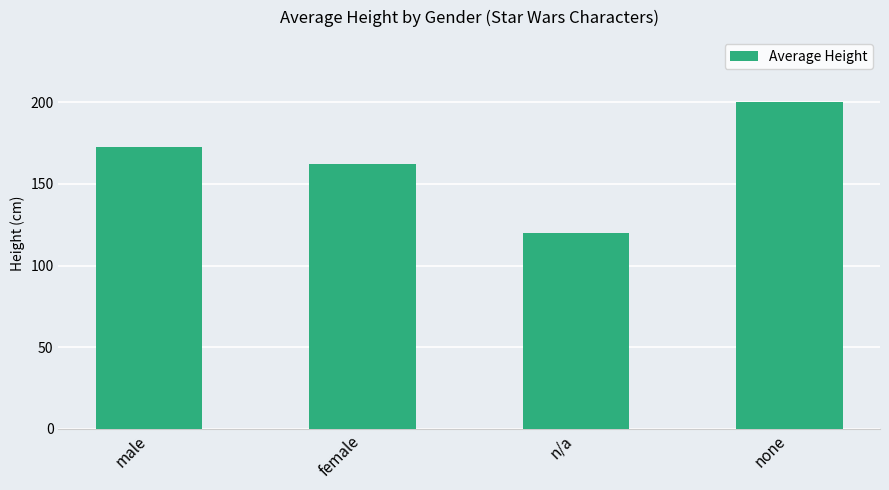

What is the sum of the values at n/a and female?

282.5